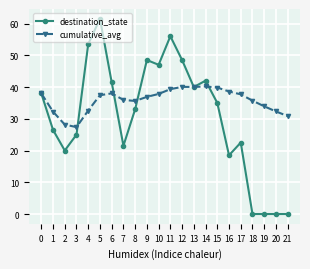

Between 9 and 21, which series saw the biggest shift?

destination_state